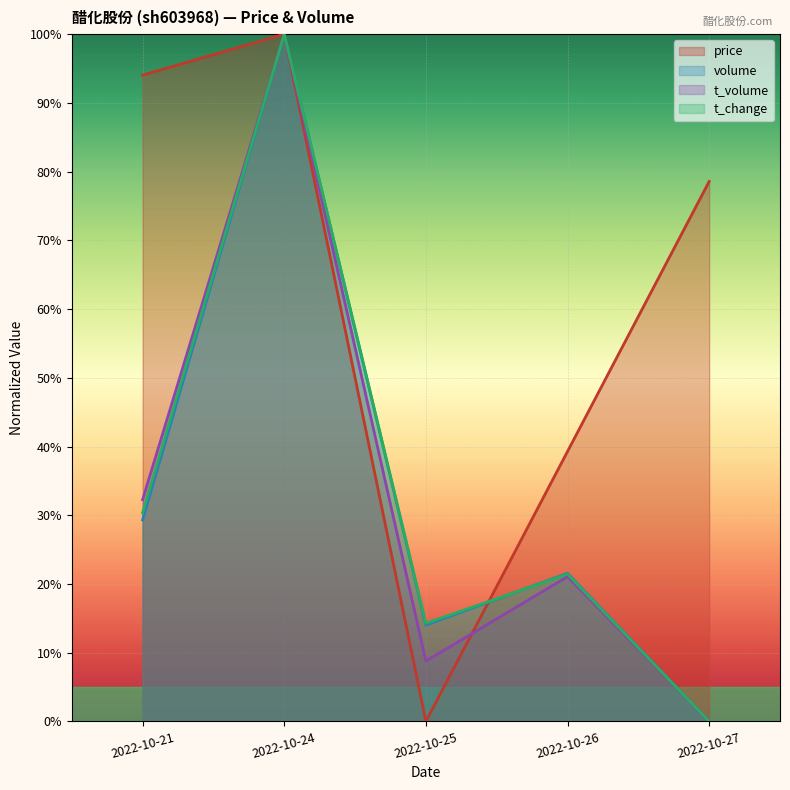

Where is the first local maximum for t_volume?

2022-10-24